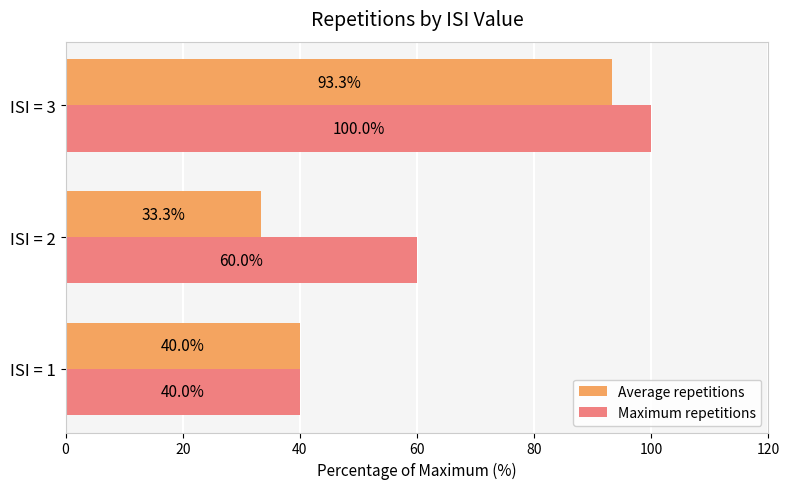

What is the difference between the second highest and minimum values in the Maximum repetitions series?

20.0